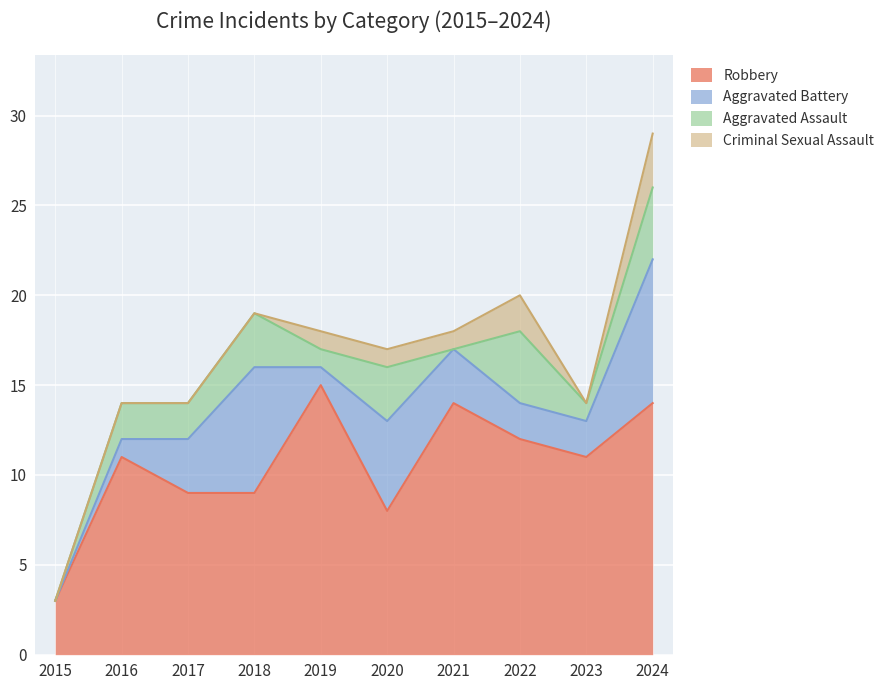

Count the Criminal Sexual Assault values in the range 0 to 1.

8